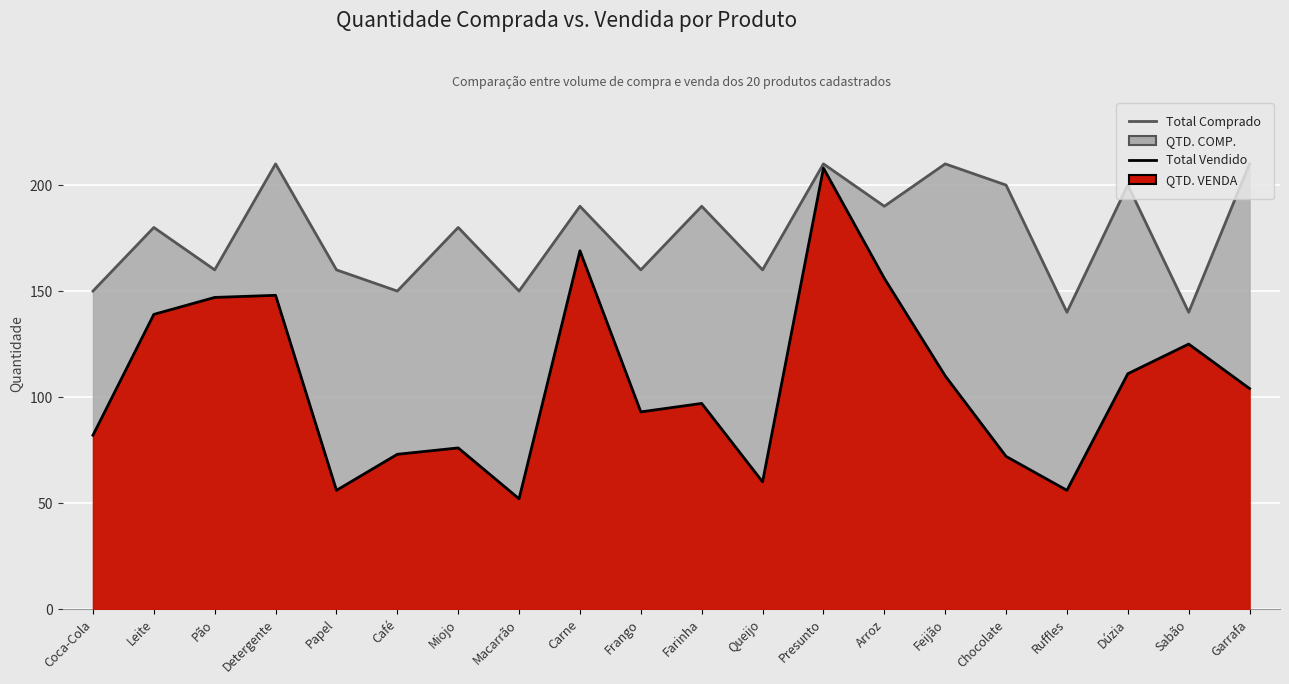

Rank the series by their maximum value, from highest to lowest.

QTD. COMP., QTD. VENDA